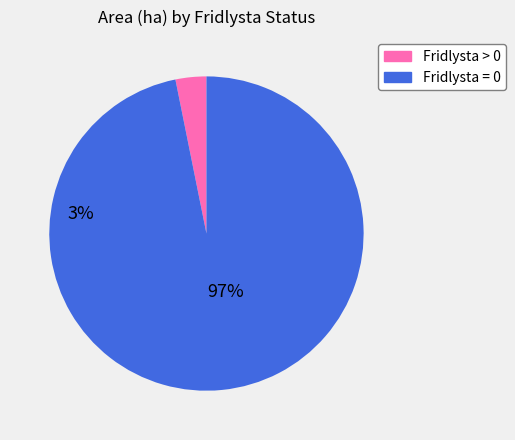

Do Fridlysta = 0 and Fridlysta > 0 together represent more than half of the pie?

Yes